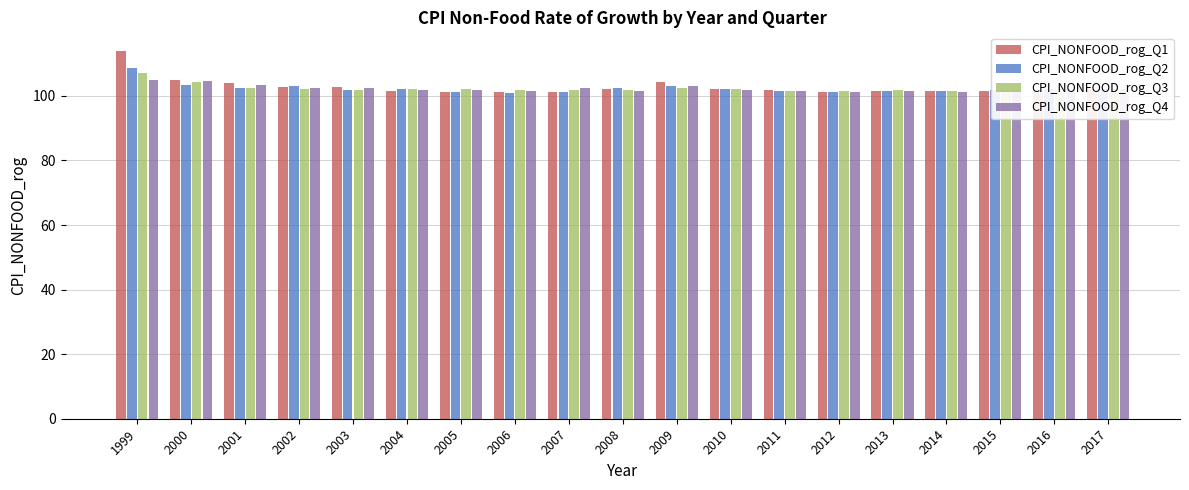

Which series changed the most between 1999 and 2004?

CPI_NONFOOD_rog_Q1